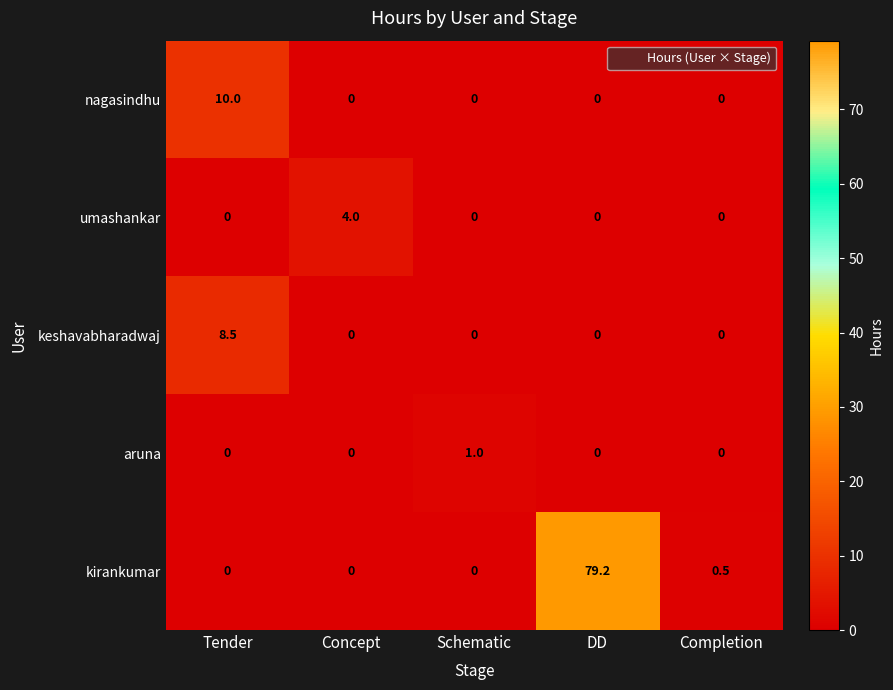

What is the difference between the maximum and second lowest values in the nagasindhu series?

10.0